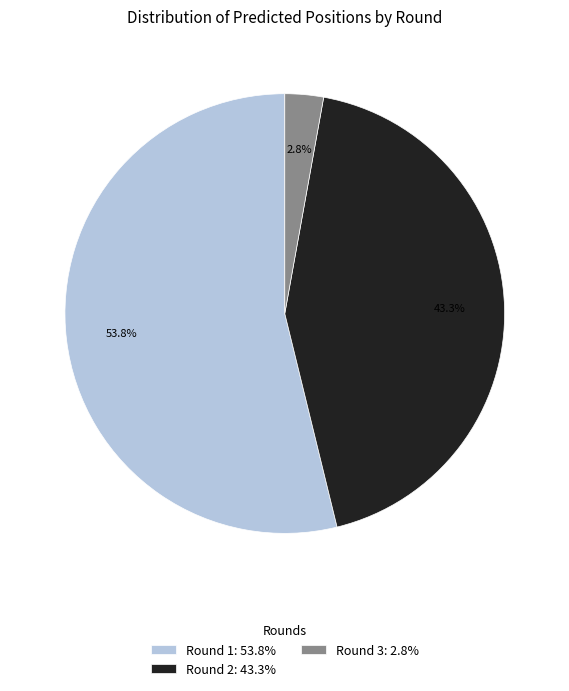

Rank the categories by value from lowest to highest.

Round 3: 2.8%, Round 2: 43.3%, Round 1: 53.8%